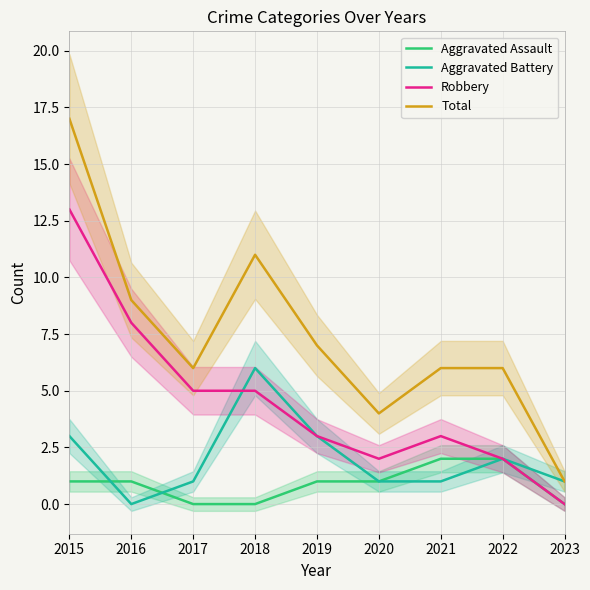

List the series in order of their overall mean, highest first.

Total, Robbery, Aggravated Battery, Aggravated Assault